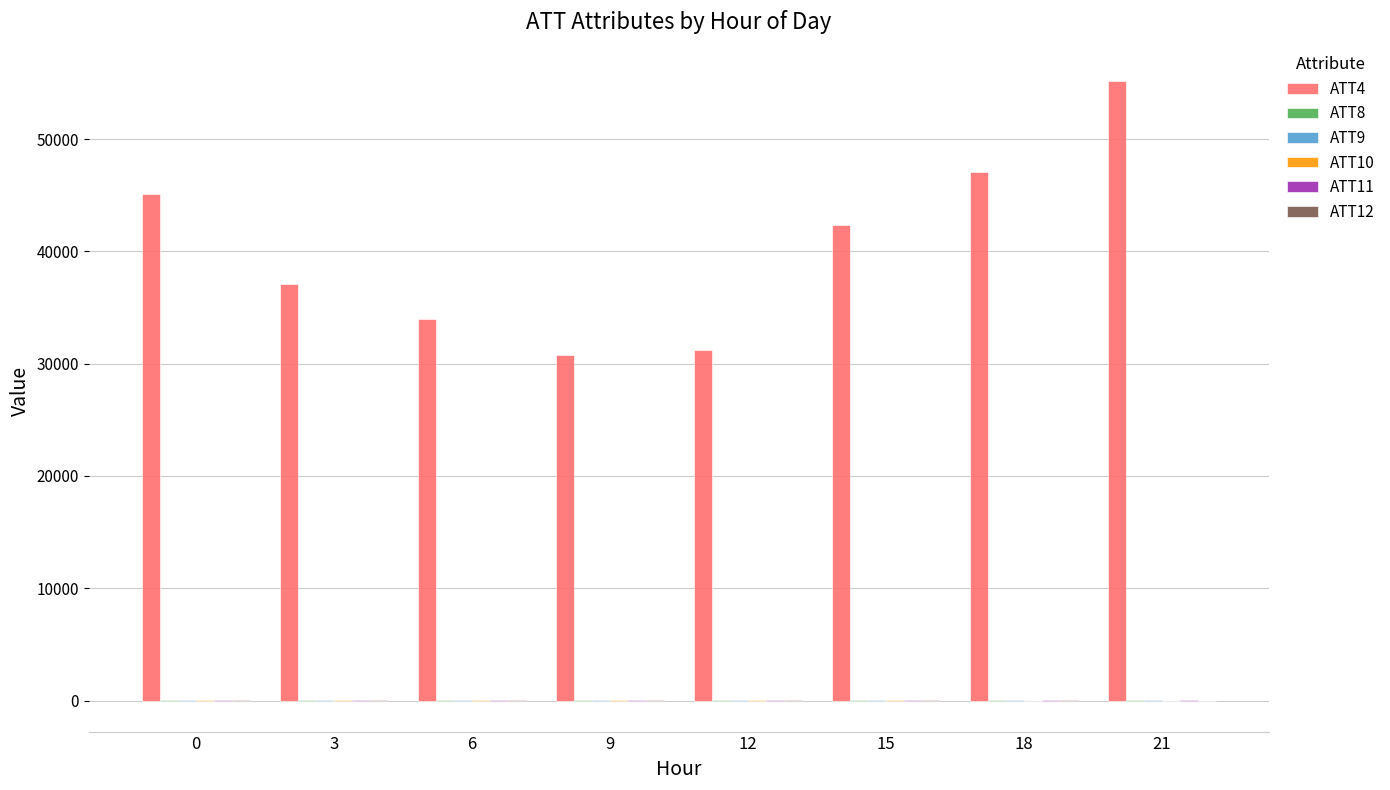

Which series has the largest range (max minus min)?

ATT4